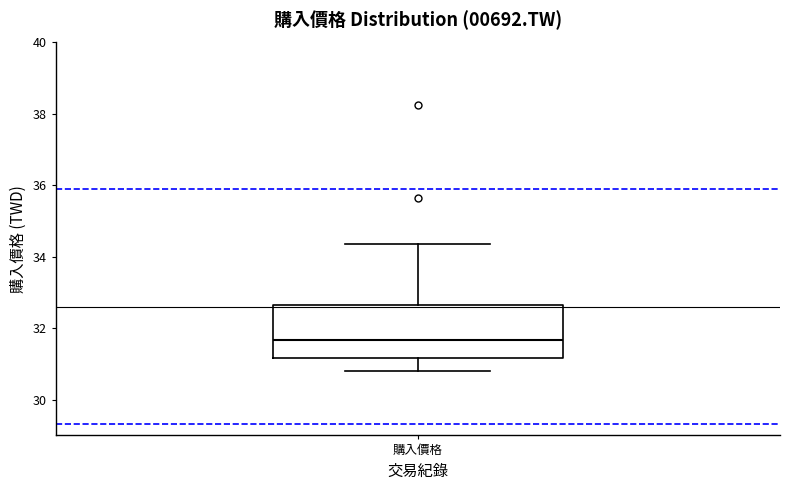

Transcribe this box plot: give where the median line is, the range the box spans, and where the two whiskers end, as read against the y-axis. The values are not printed on the chart, so give them approximately, as read against the axis.

median 31.6, box 31.2 to 32.6, whiskers 30.8 to 34.4